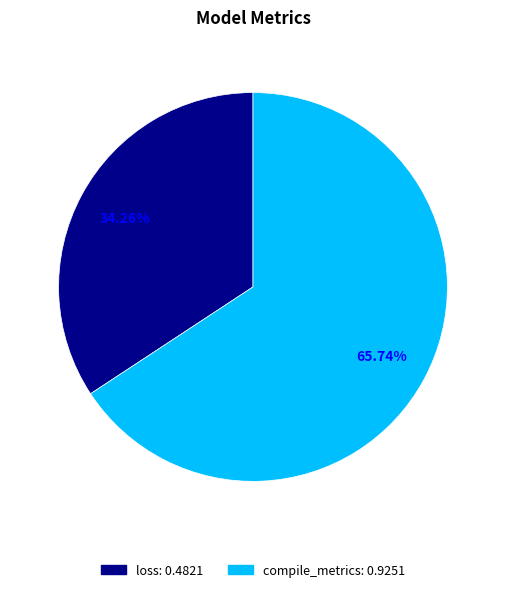

How many slices are in this pie chart?

2